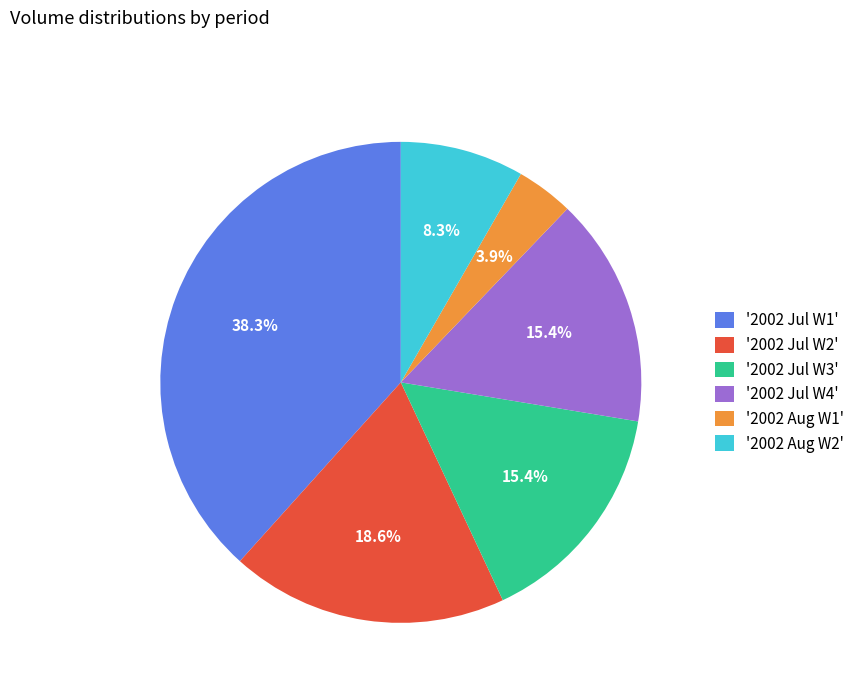

What percentage do '2002 Aug W1' and '2002 Jul W4' together represent?

19.3%